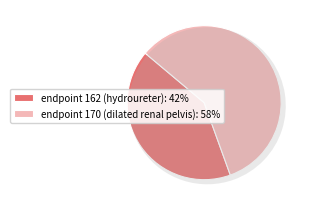

What percentage is NOT represented by endpoint 162 (hydroureter)?

58.4%